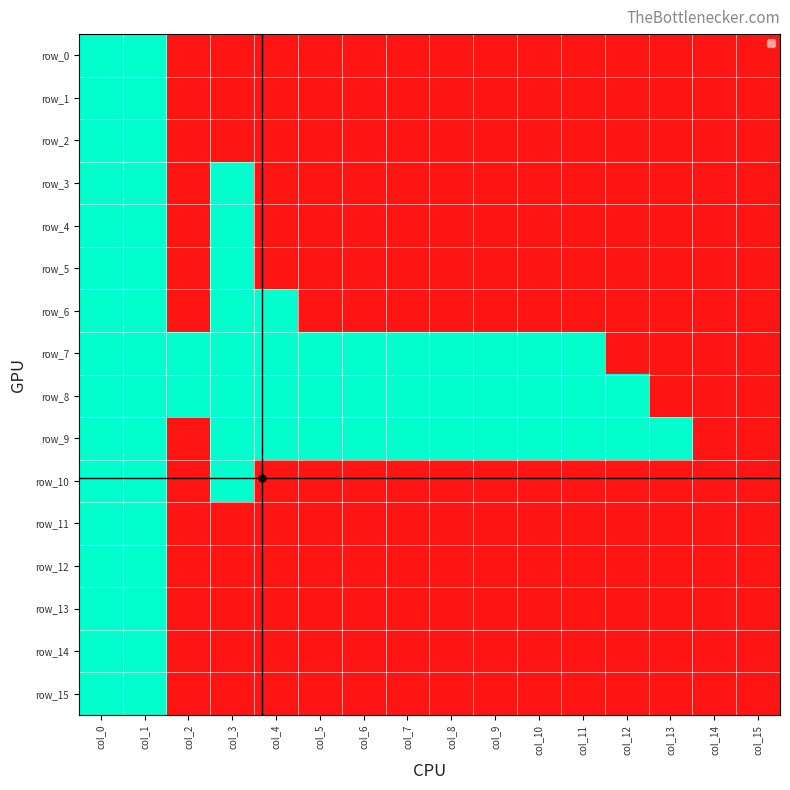

What is the difference between the maximum and minimum values in the row_1 series?

1